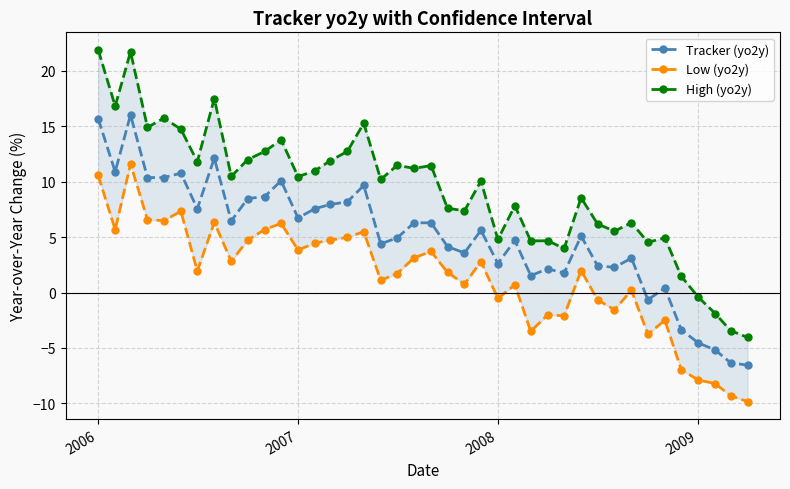

What is the difference between the second highest and second lowest values in the High (yo2y) series?

25.1